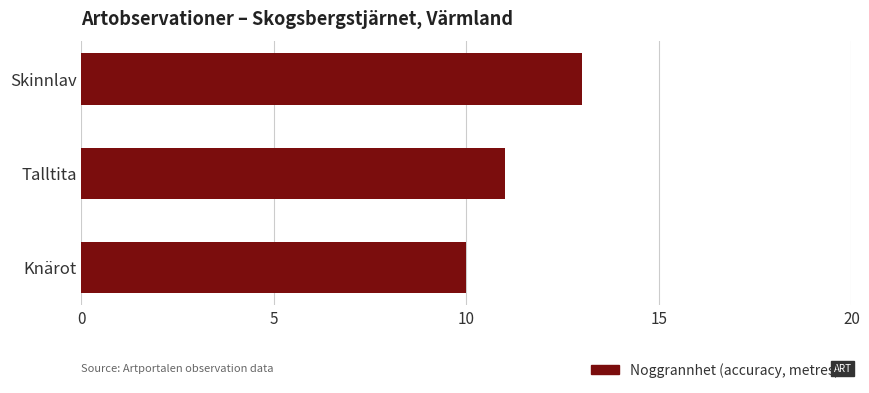

At which category does the chart reach its minimum across all series?

Knärot